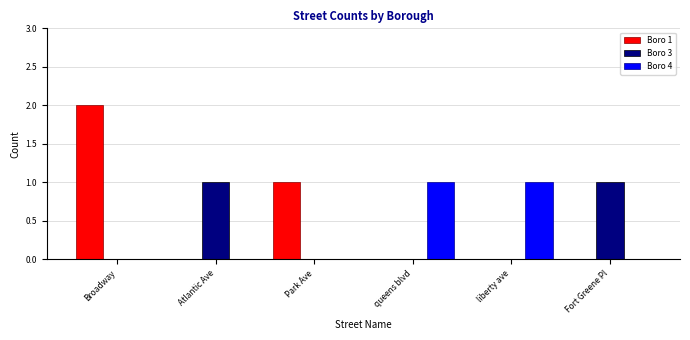

What is the sum of all Boro 3 values?

2